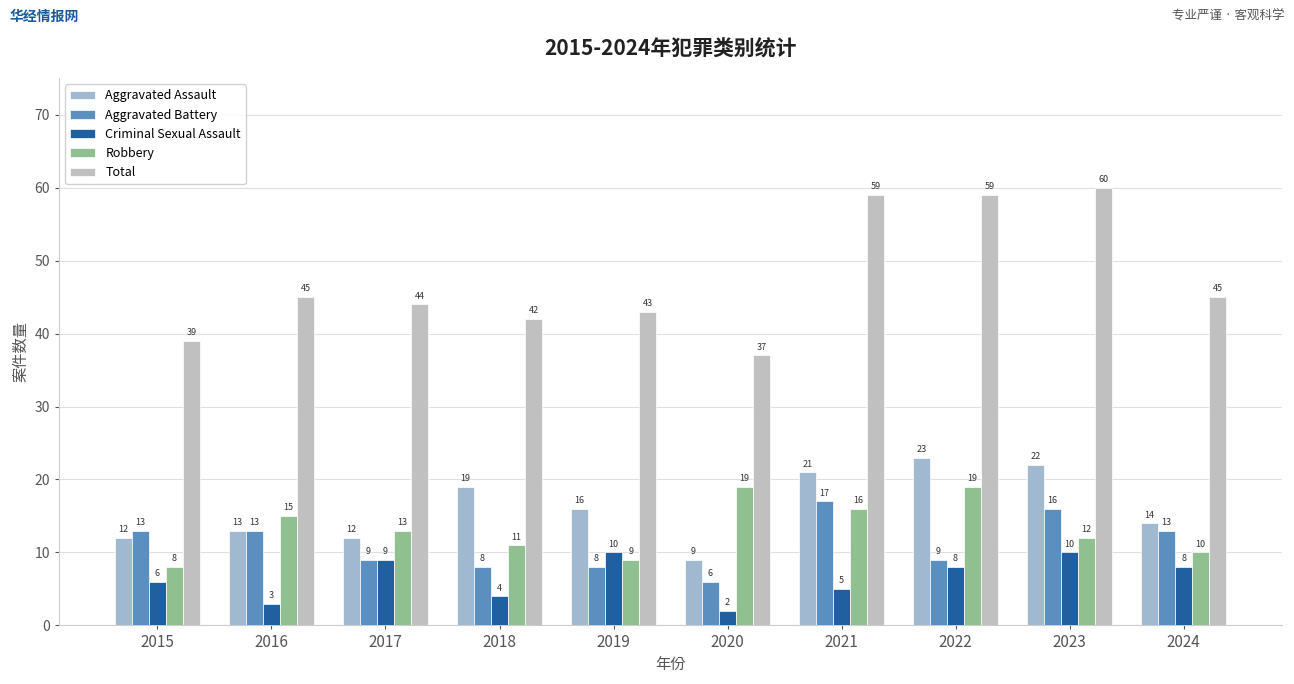

What is the difference between the Aggravated Battery values at 2023 and 2019?

8